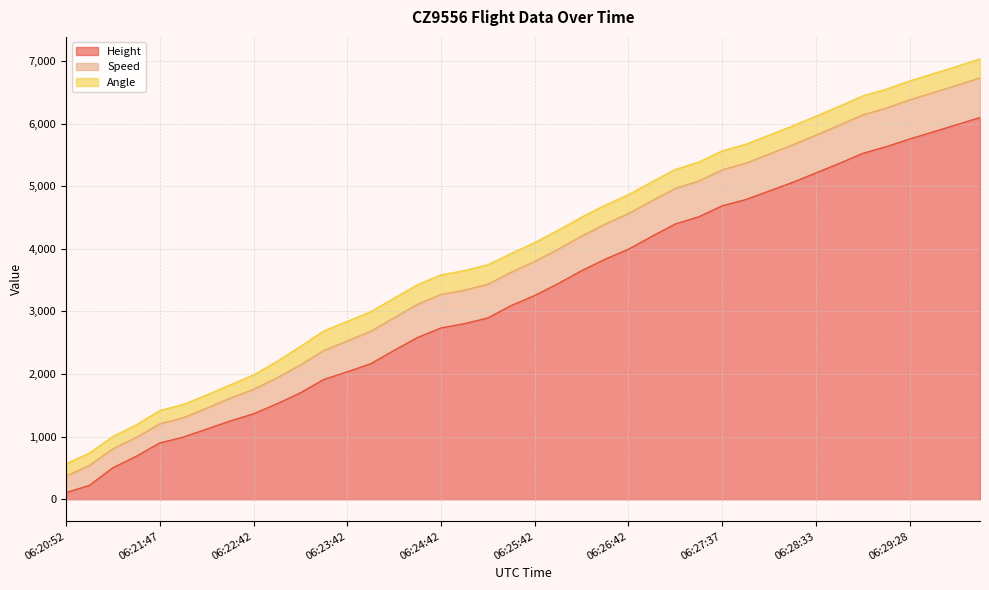

Which has a higher value, 06:28:33 or 06:29:13?

06:29:13